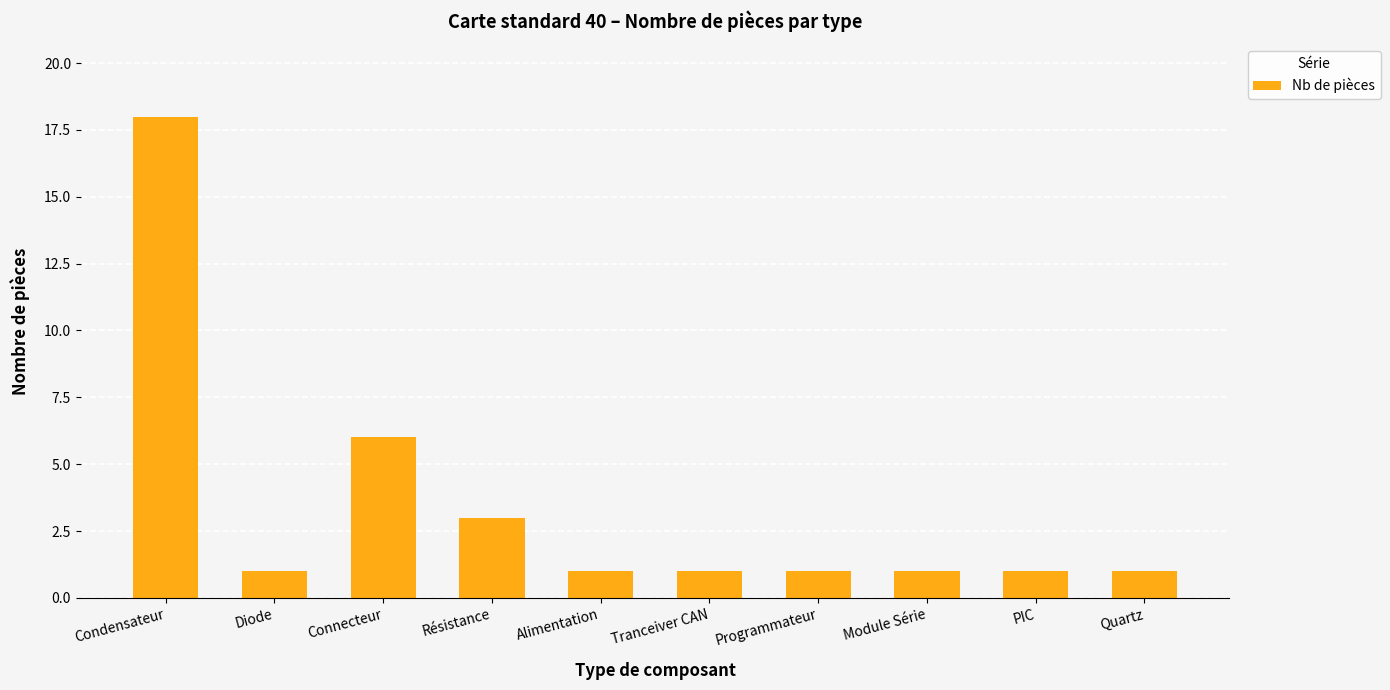

How many bars are there in total?

10